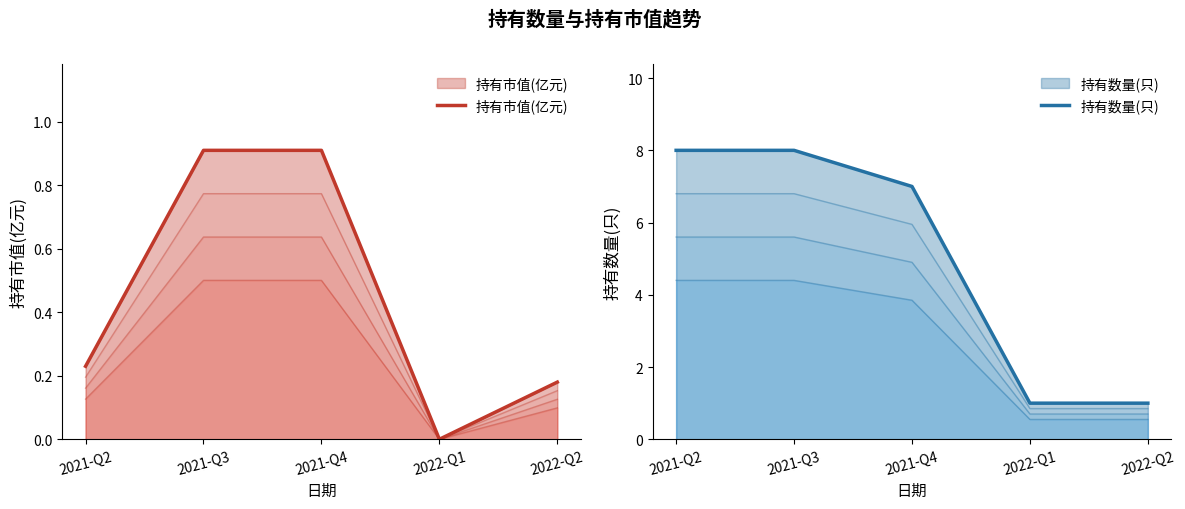

What is the sum of all 持有市值(亿元) values?

2.2